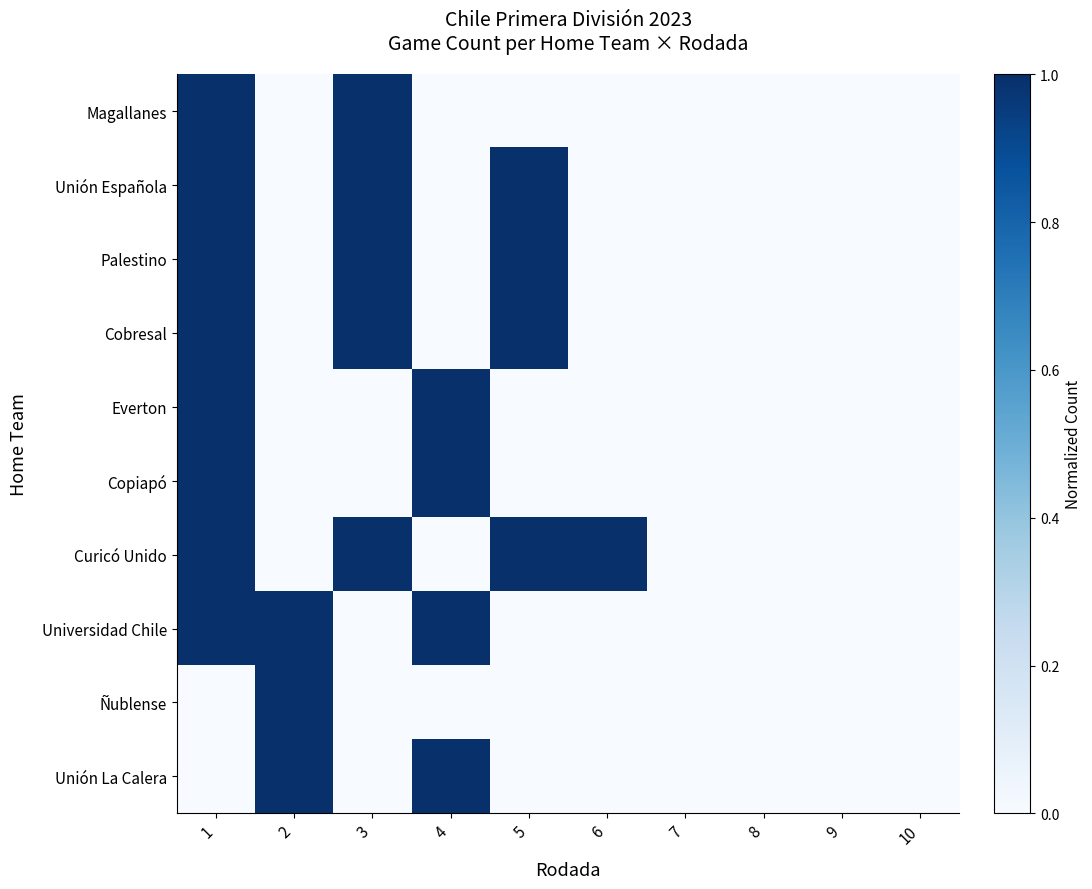

Count the number of categories in the chart.

10